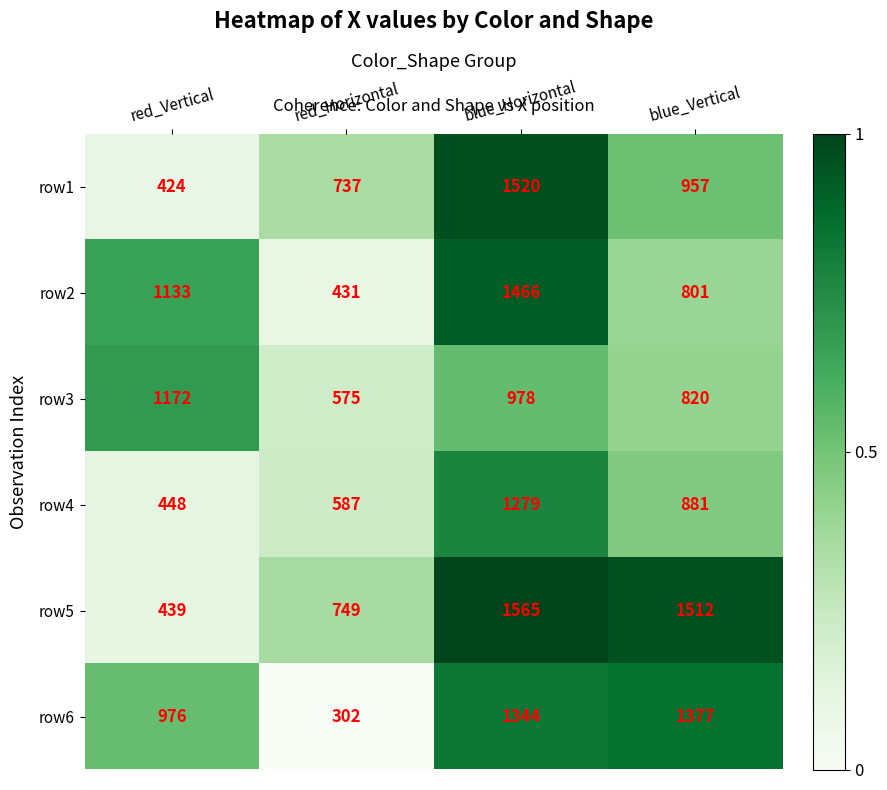

What is the total value across all series at blue_Vertical?

6348